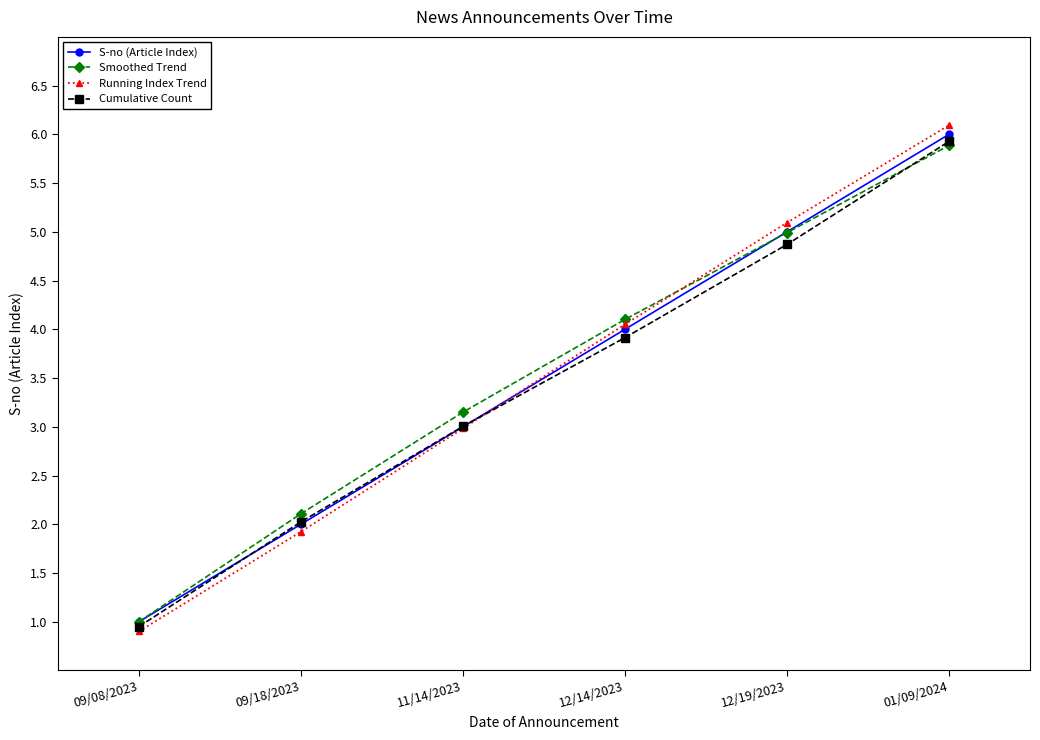

The Running Index Trend series shows 1.2 at 11/14/2023. True or false?

False